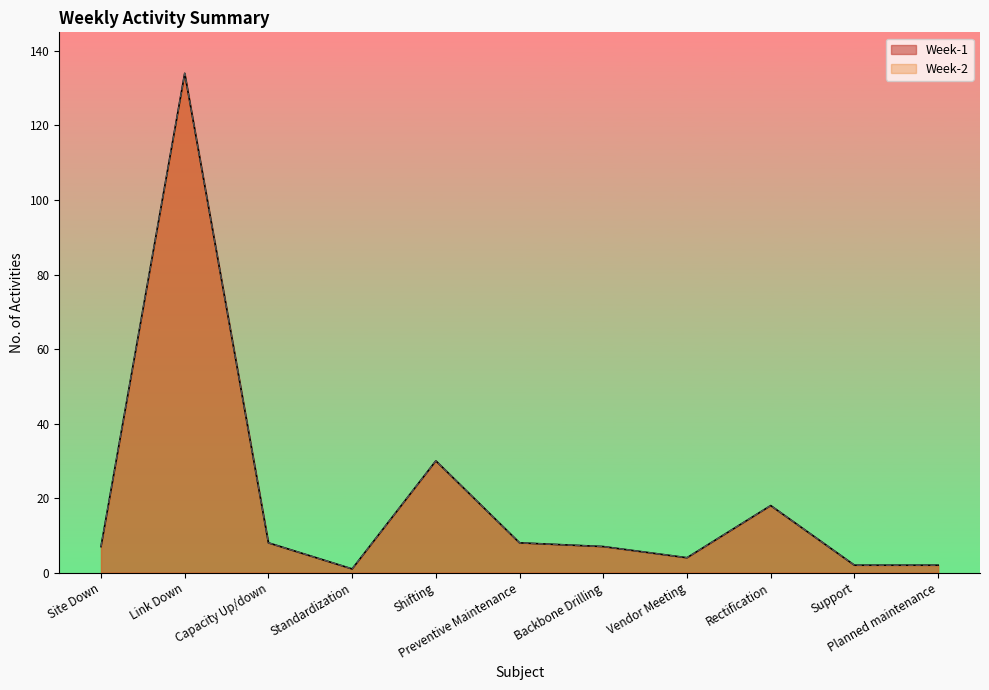

The Week-1 series shows 7 at Backbone Drilling. True or false?

True